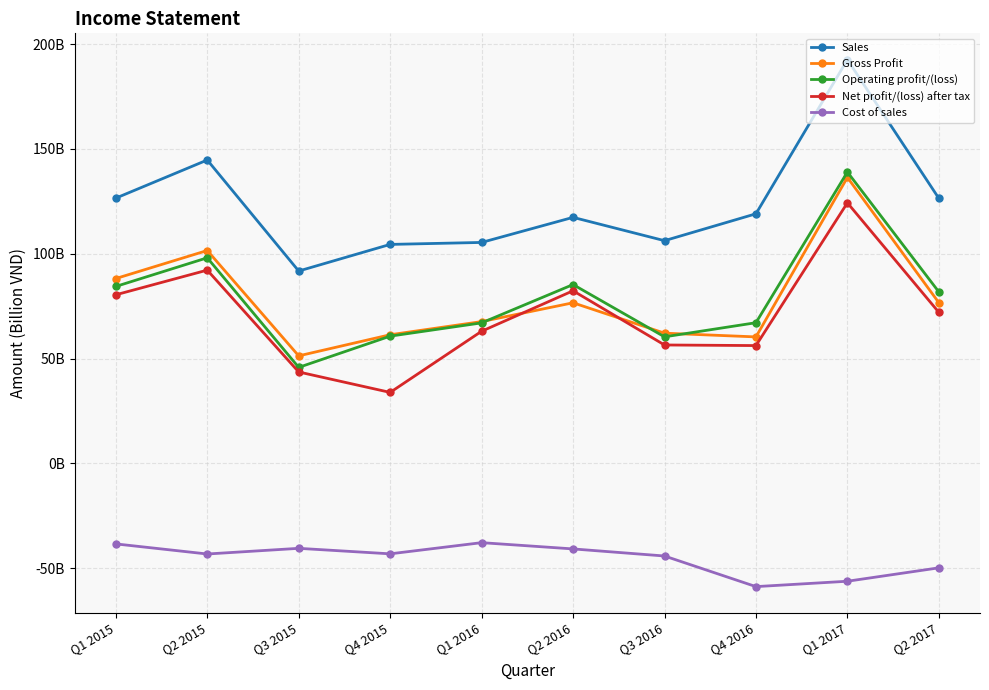

What position from the left is Q4 2015?

4